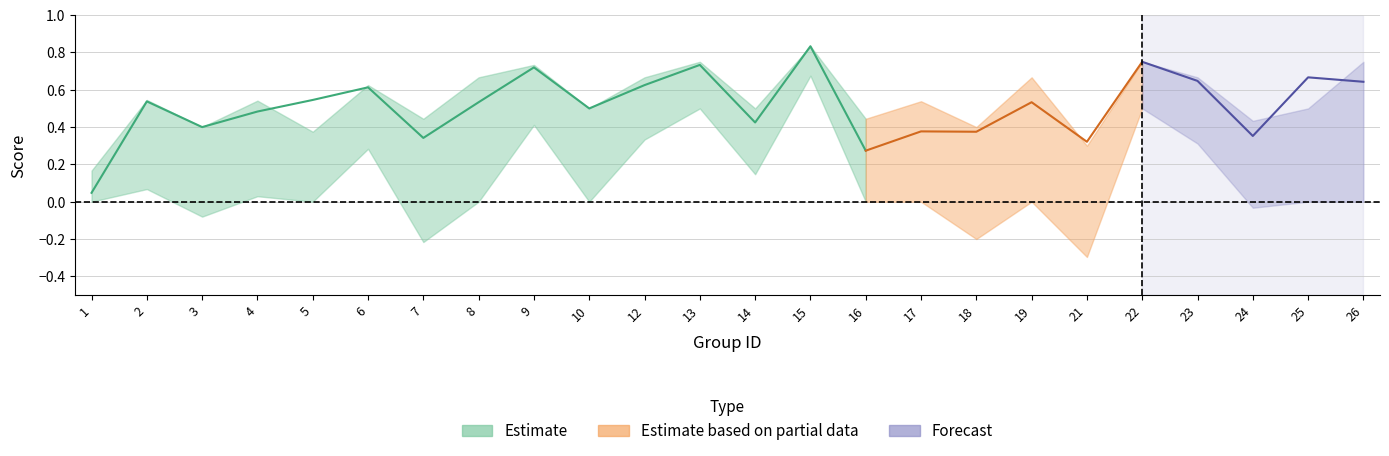

True or false: kappa and accuracy cross at least once.

False